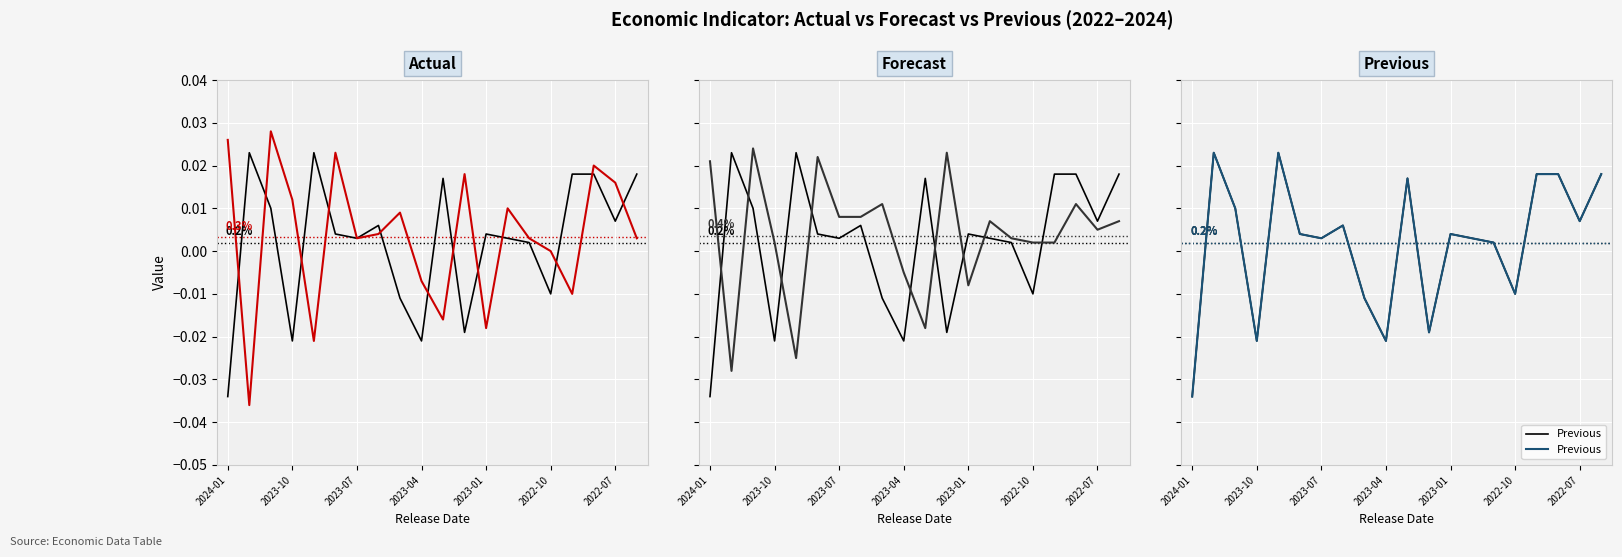

How many interior local valleys does the Actual series have?

6